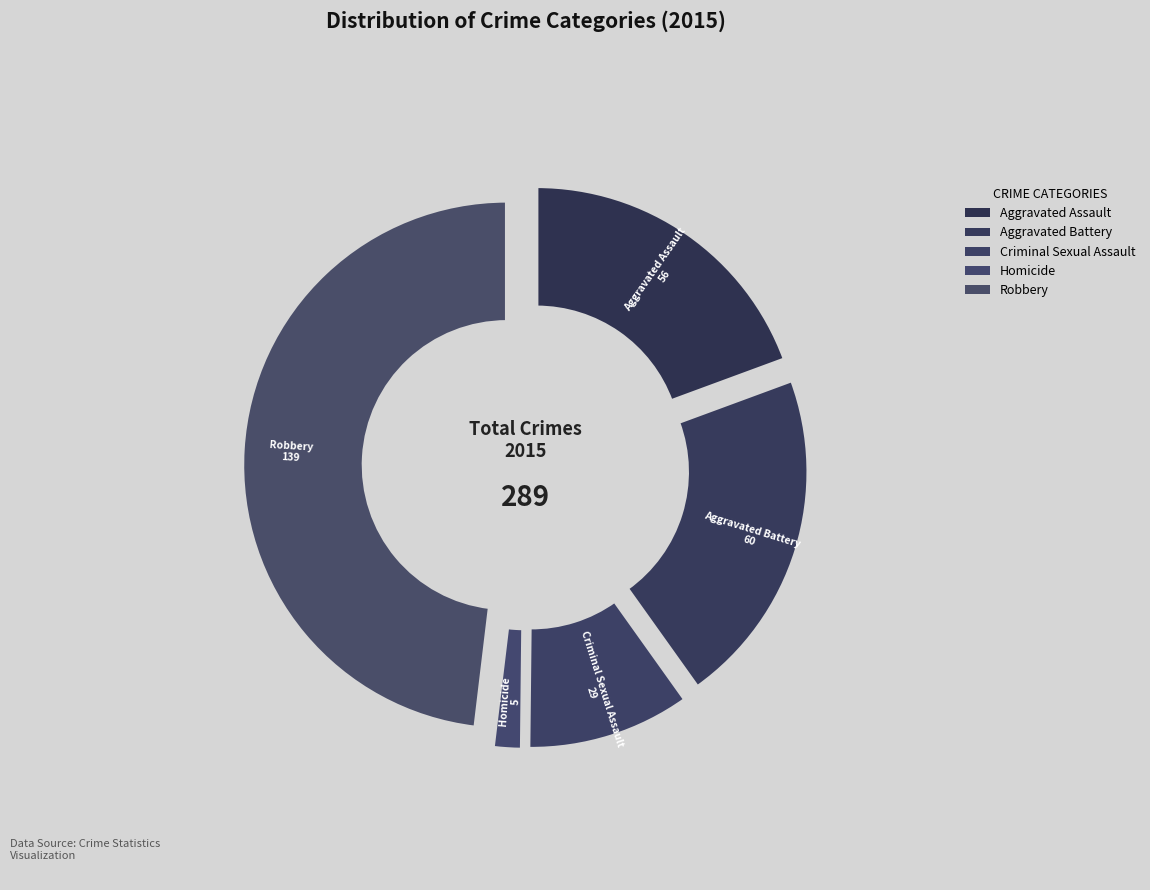

How many slices are in this pie chart?

5